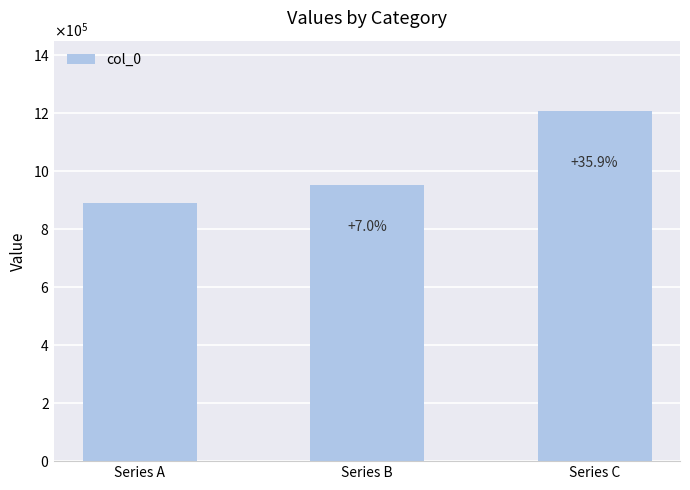

The value at Series B is 261357. True or false?

False